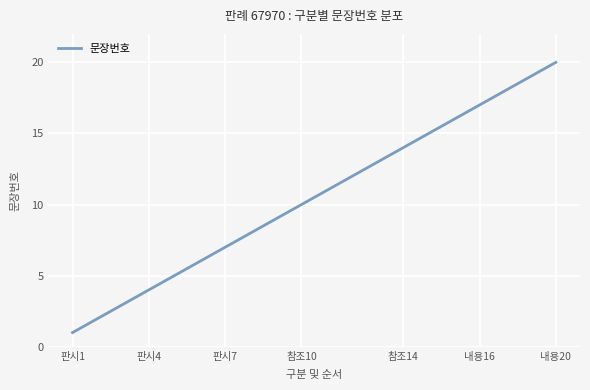

What is the minimum value shown in the chart?

1.0